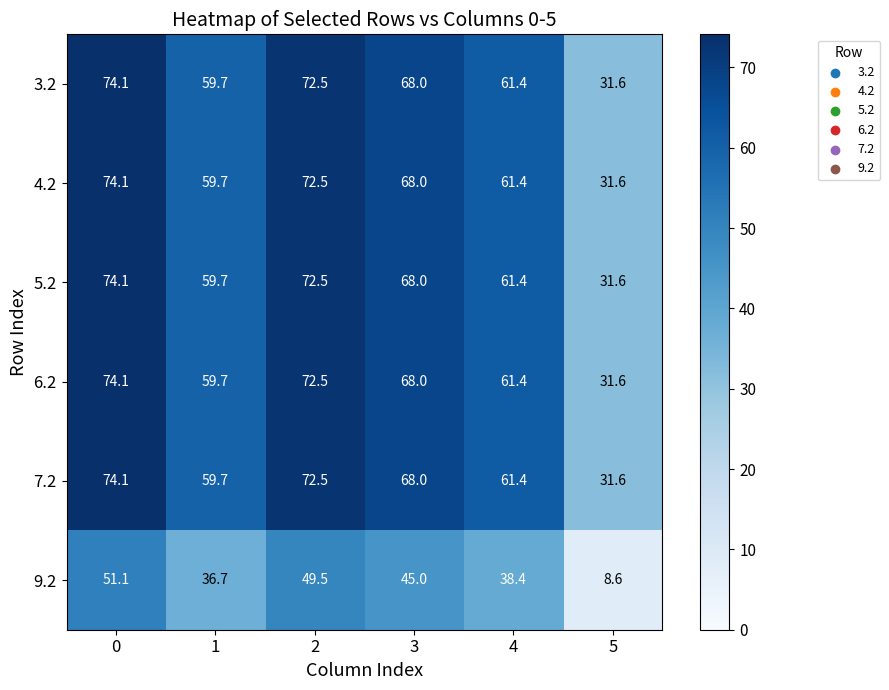

The value of 5.2 at 1 is 59.7. True or false?

True